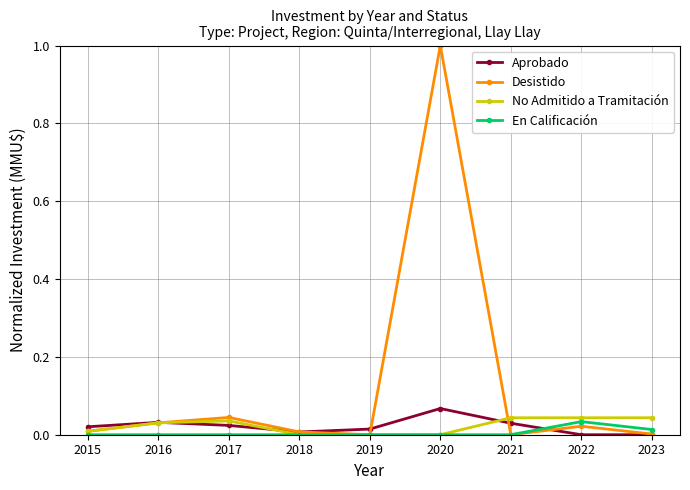

How many Aprobado values are between 0 and 1?

9